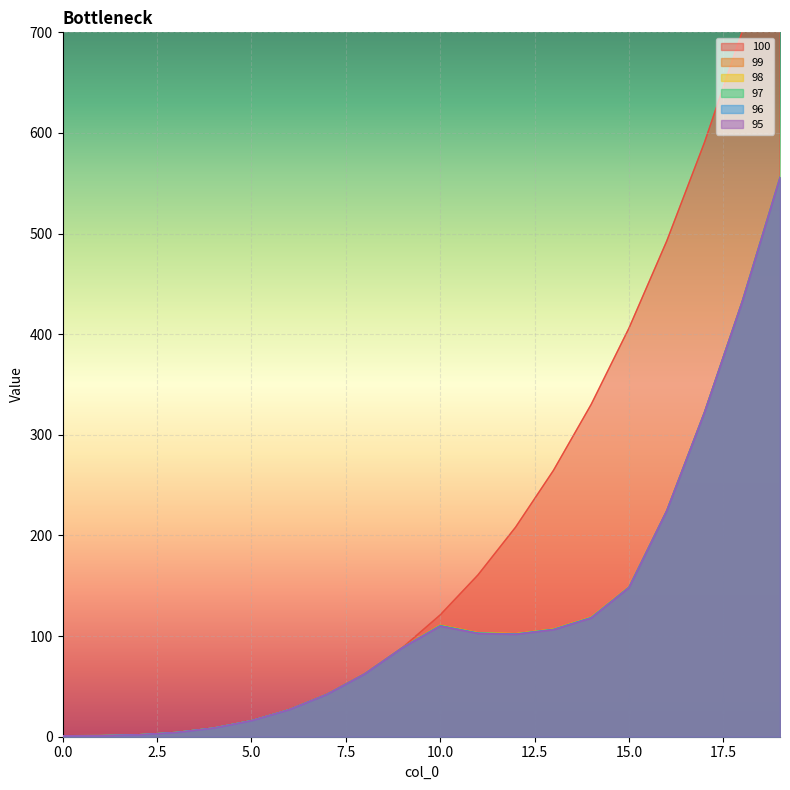

What are all the series names shown in the legend?

100, 99, 98, 97, 96, 95